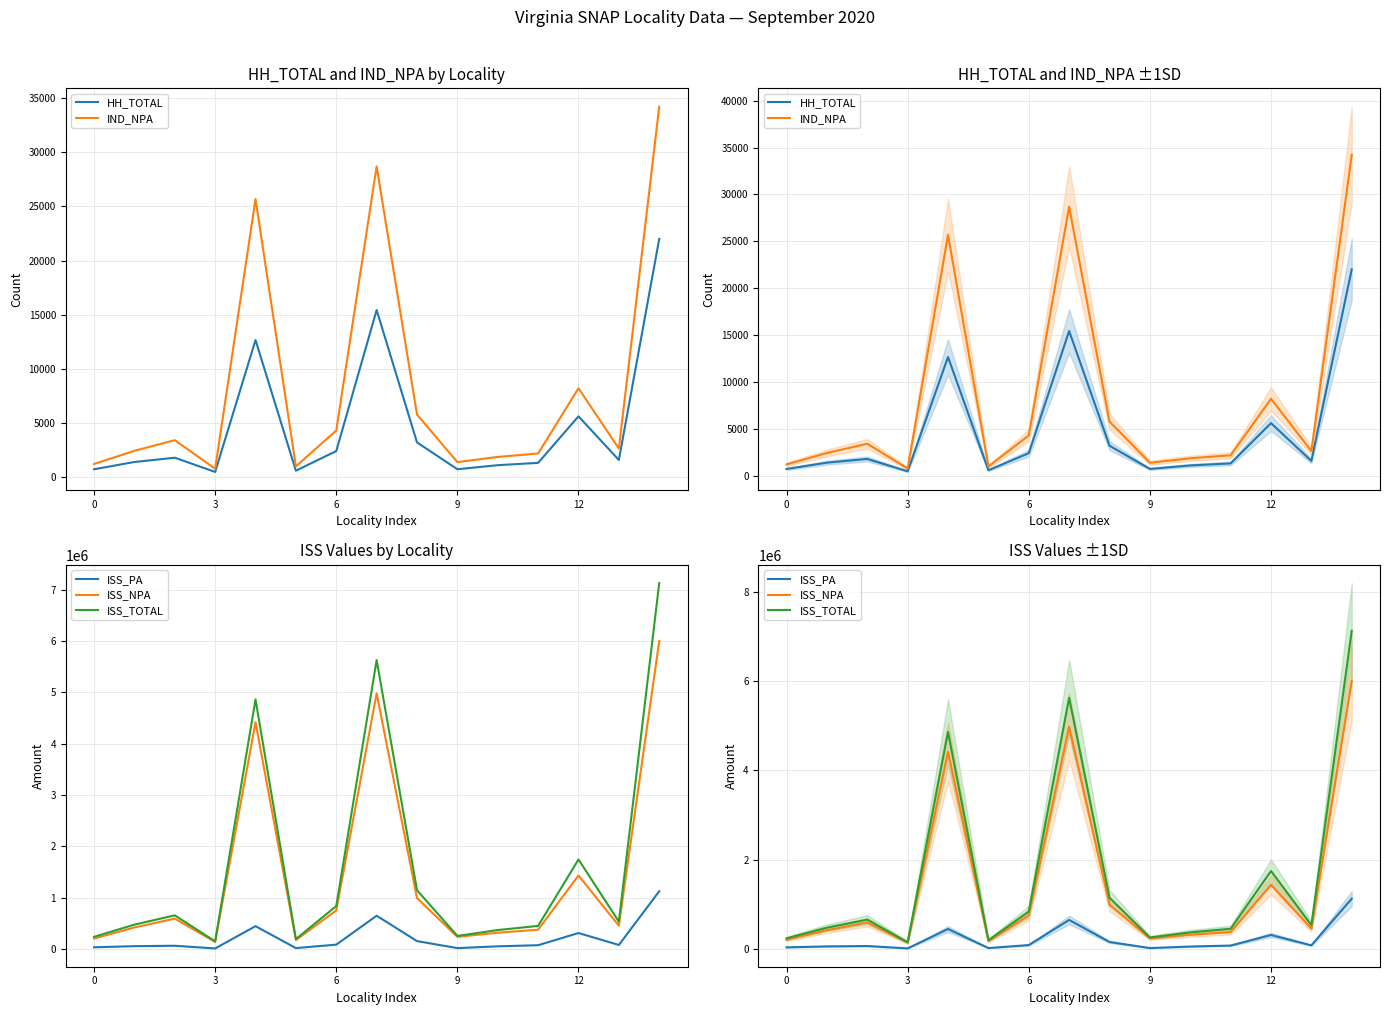

What is the label of the 7th point from the right?

8